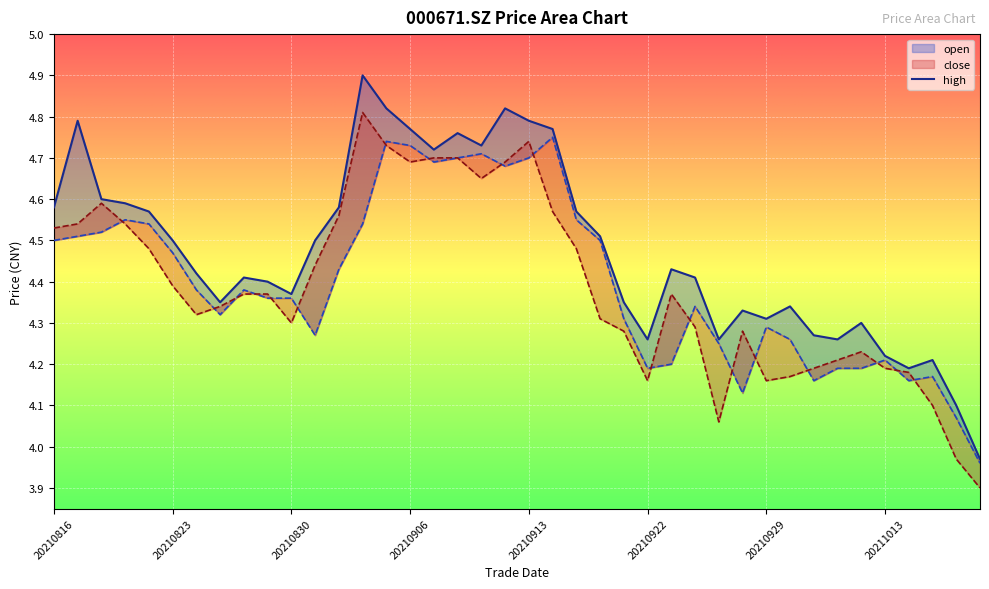

What is the lowest value of the open series?

4.0